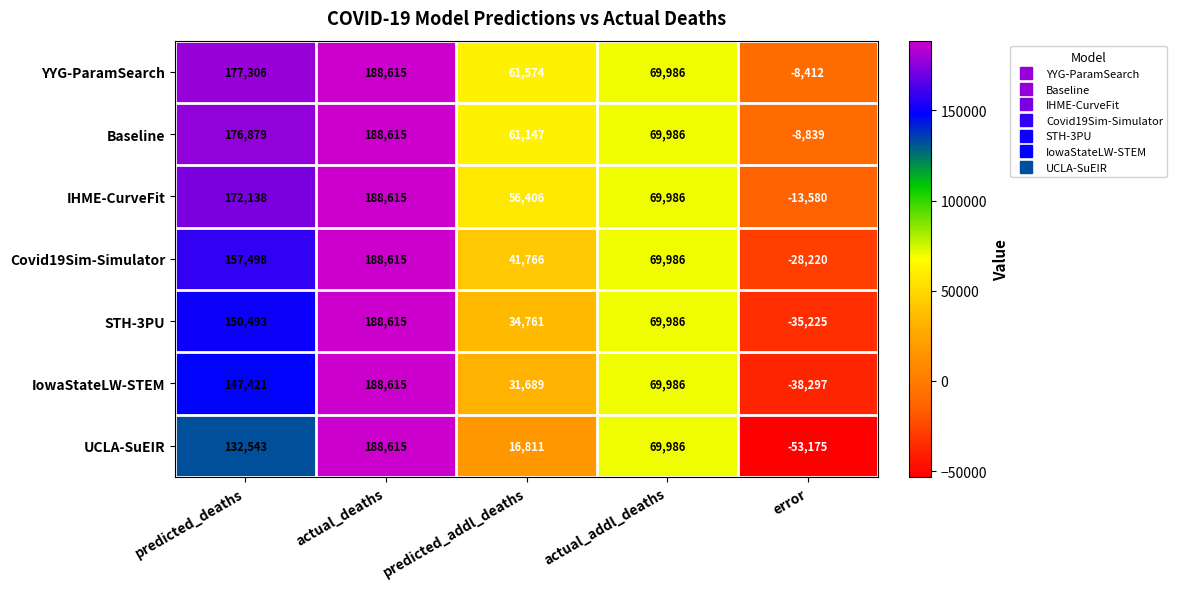

Rank the series at predicted_deaths from lowest to highest value.

UCLA-SuEIR, IowaStateLW-STEM, STH-3PU, Covid19Sim-Simulator, IHME-CurveFit, Baseline, YYG-ParamSearch